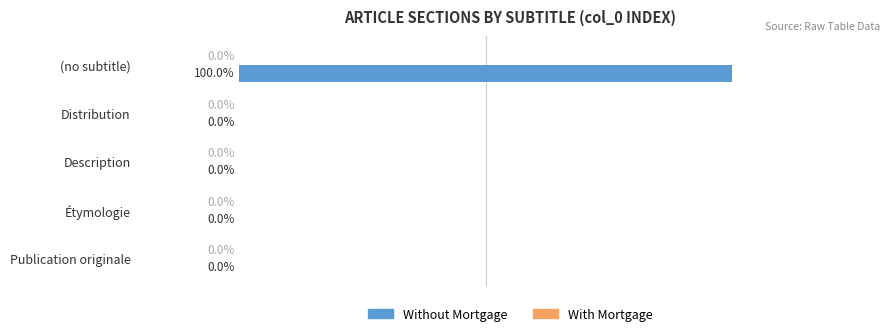

At which category does the chart reach its peak across all series?

(no subtitle)